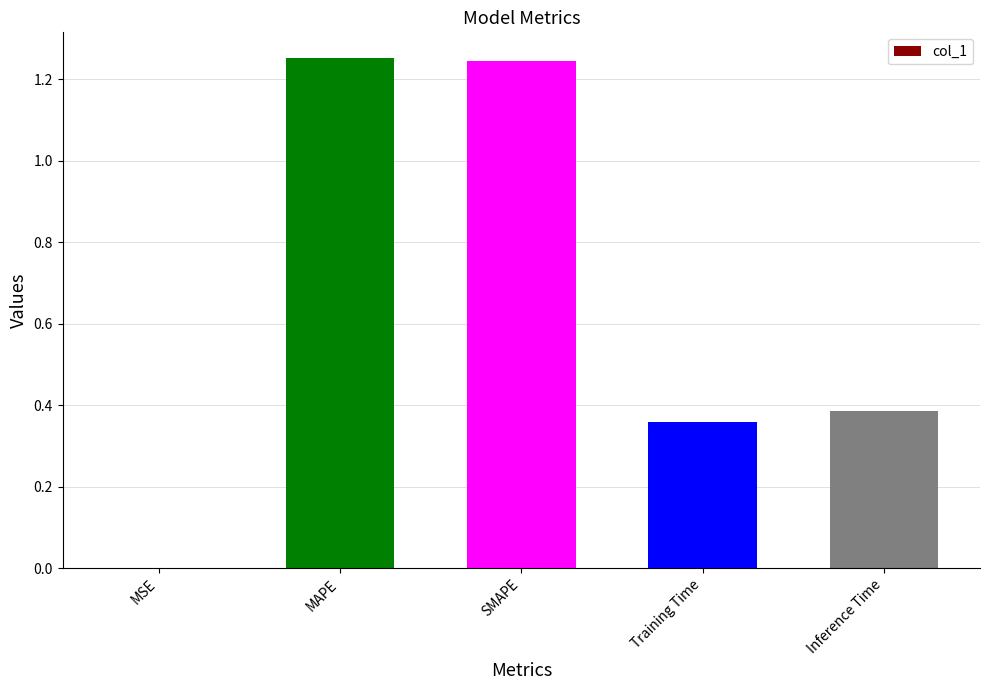

How many series are shown in this chart?

1